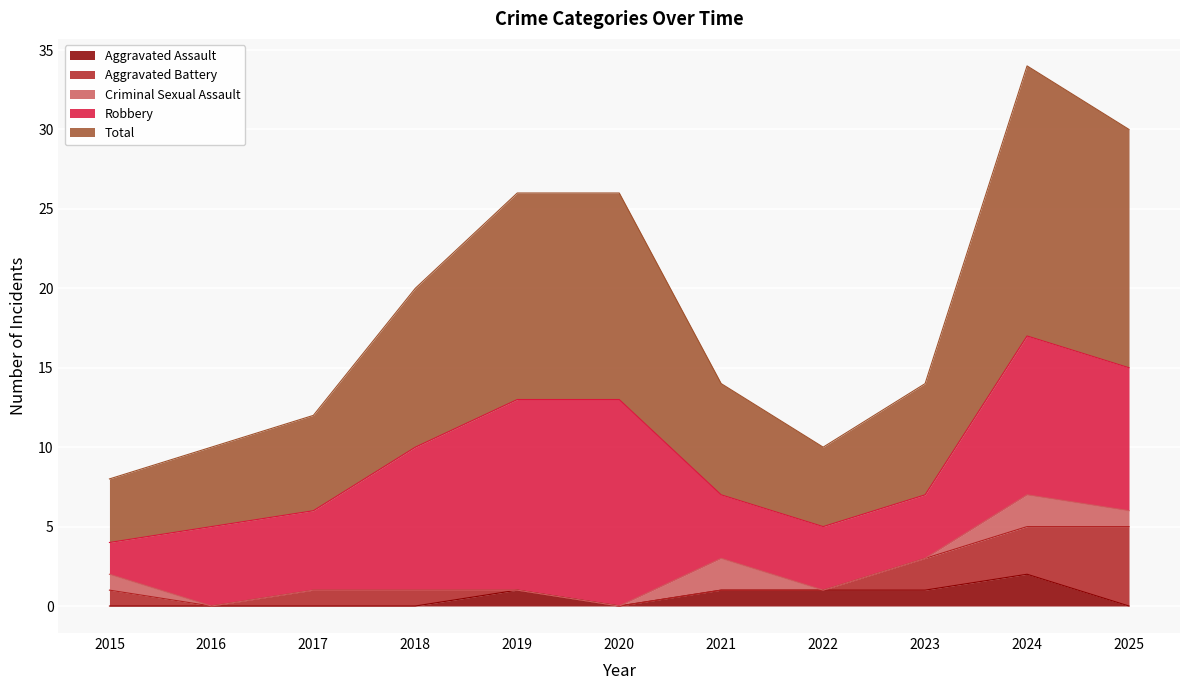

What is the value of the Criminal Sexual Assault point at the 7th from the left?

2